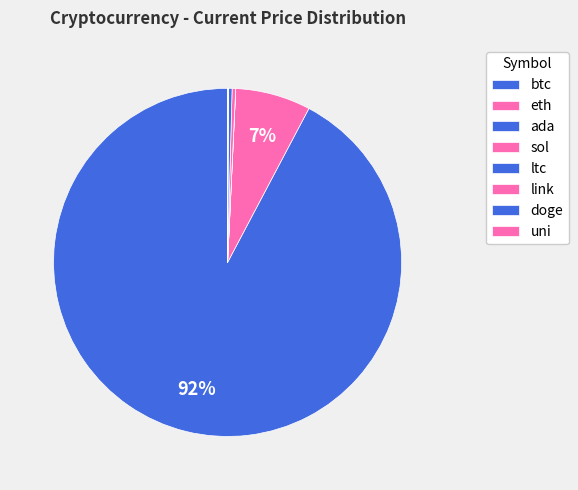

True or false: doge accounts for 14% of the total.

False